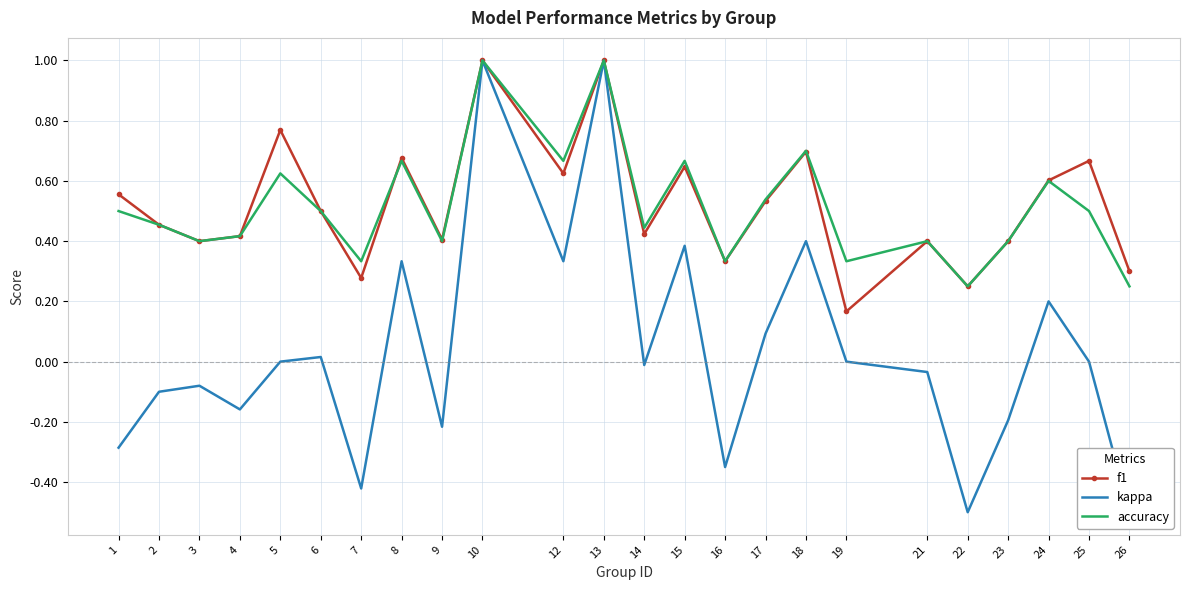

Is this an area chart (filled region under the line)?

No